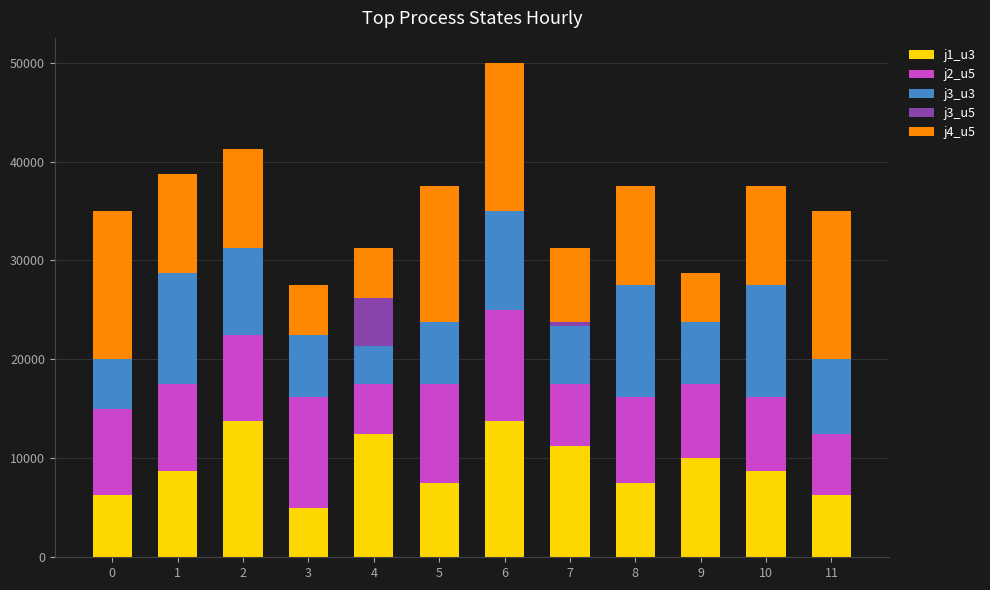

At which category is the sum across all series the highest?

6